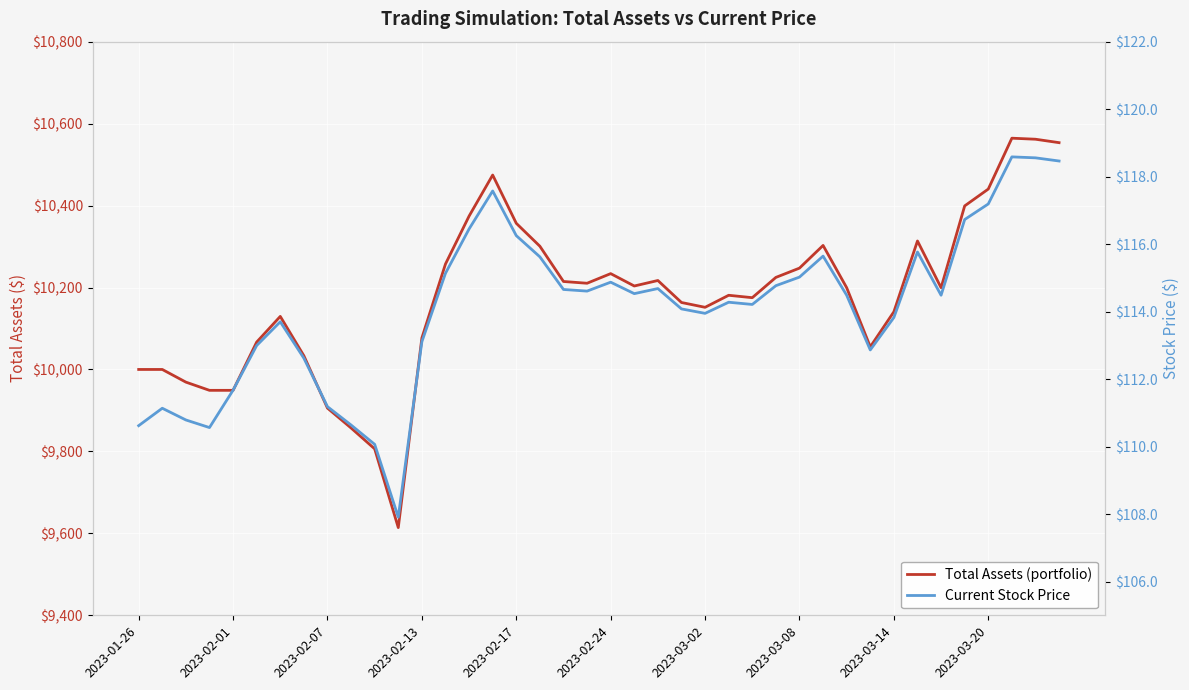

What is the difference between the maximum and minimum values in the Total Assets (portfolio) series?

950.4